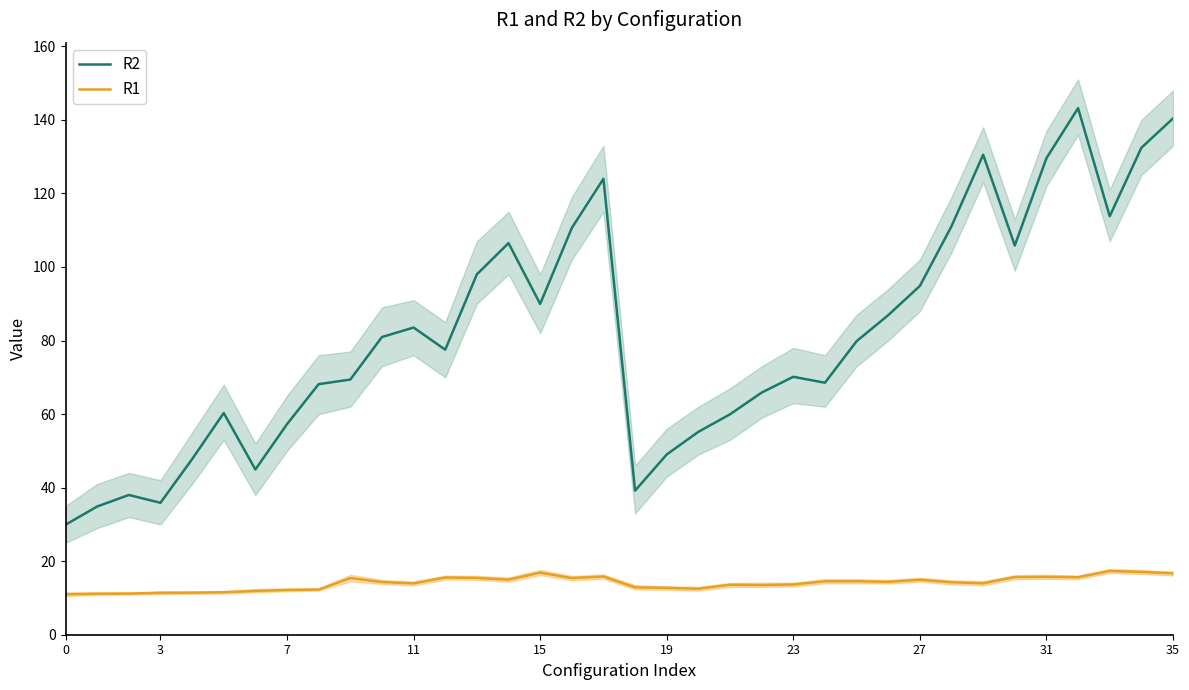

What is the difference between the maximum and minimum values in the R2 series?

113.3